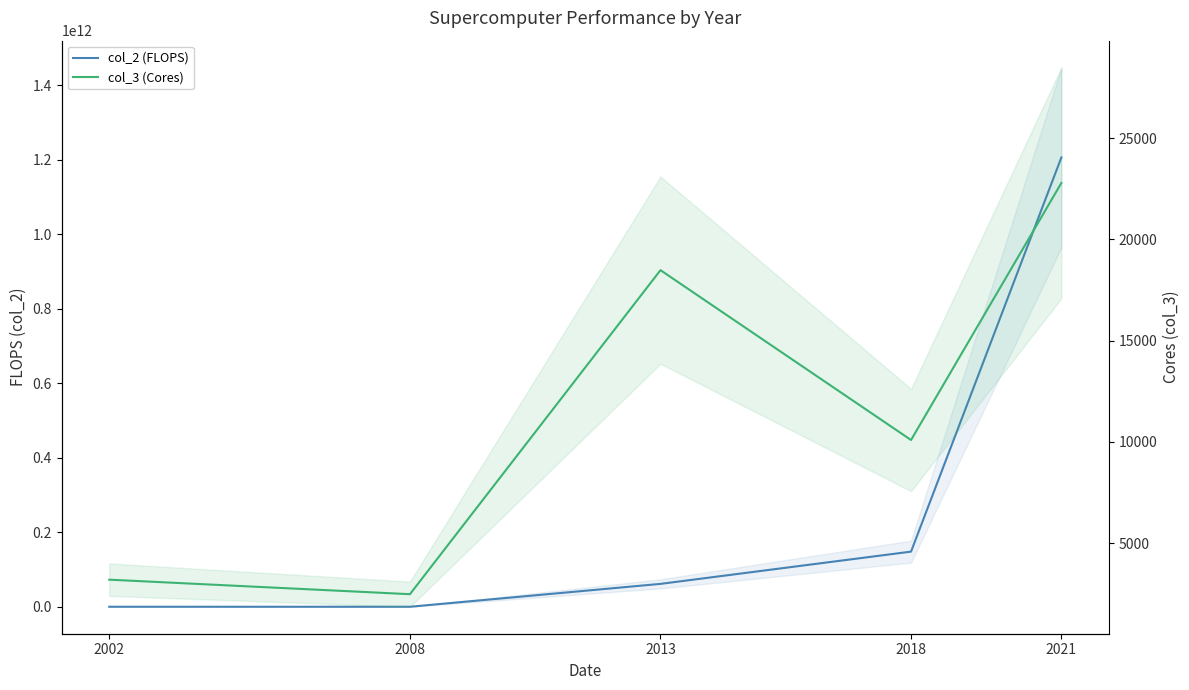

How many data points in col_3 (Cores) are less than 10096?

2